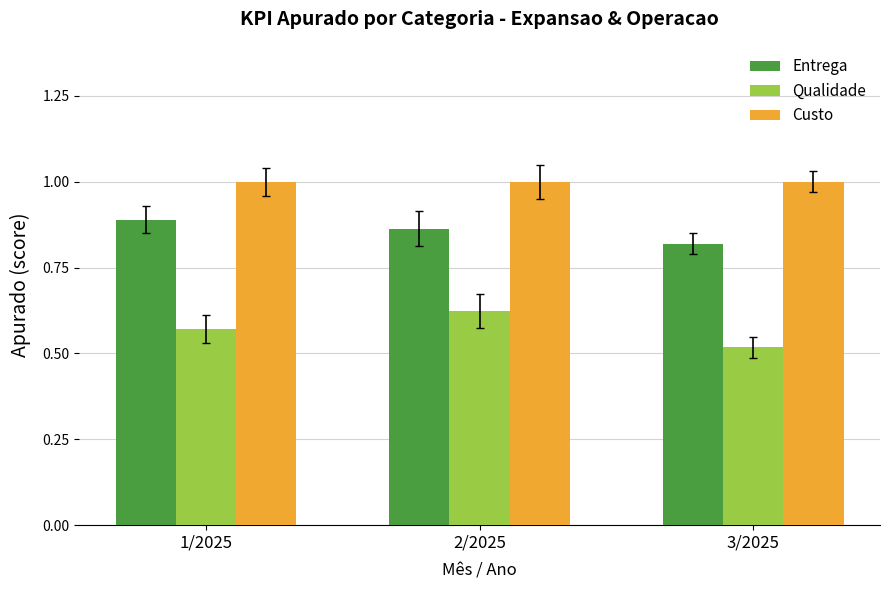

The value of Entrega at 2/2025 is 0.9. True or false?

True